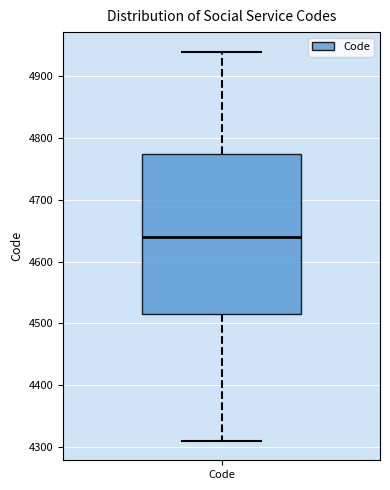

Read this box plot against the y-axis: the position of the median line, the range covered by the box, and the ends of both whiskers. The values are not printed on the chart, so give them approximately, as read against the axis.

median 4640, box 4520 to 4780, whiskers 4310 to 4940